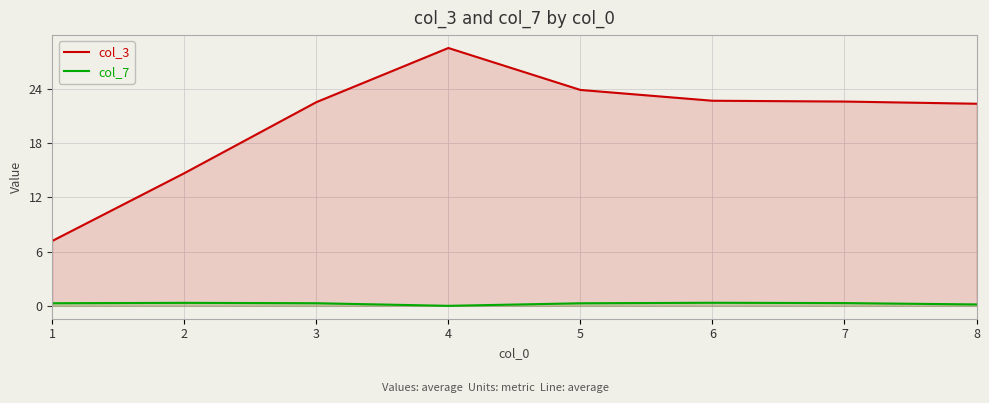

Where does the col_3 series first go above 22?

3